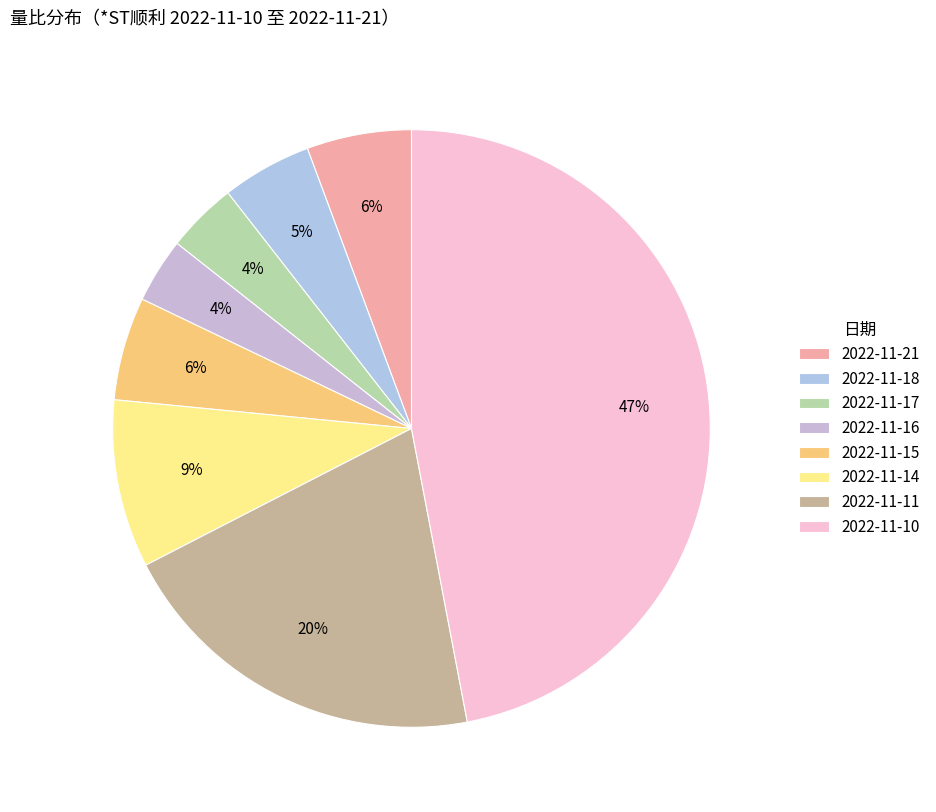

How many segments does this pie chart have?

8